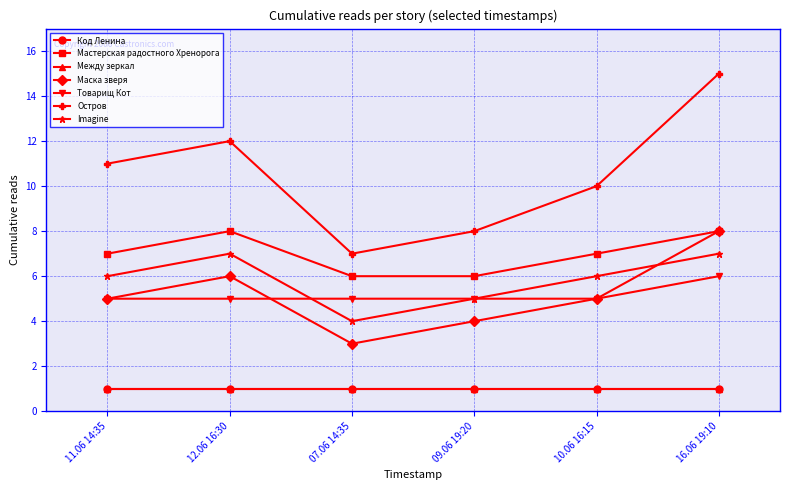

Does the chart have visible grid lines?

Yes